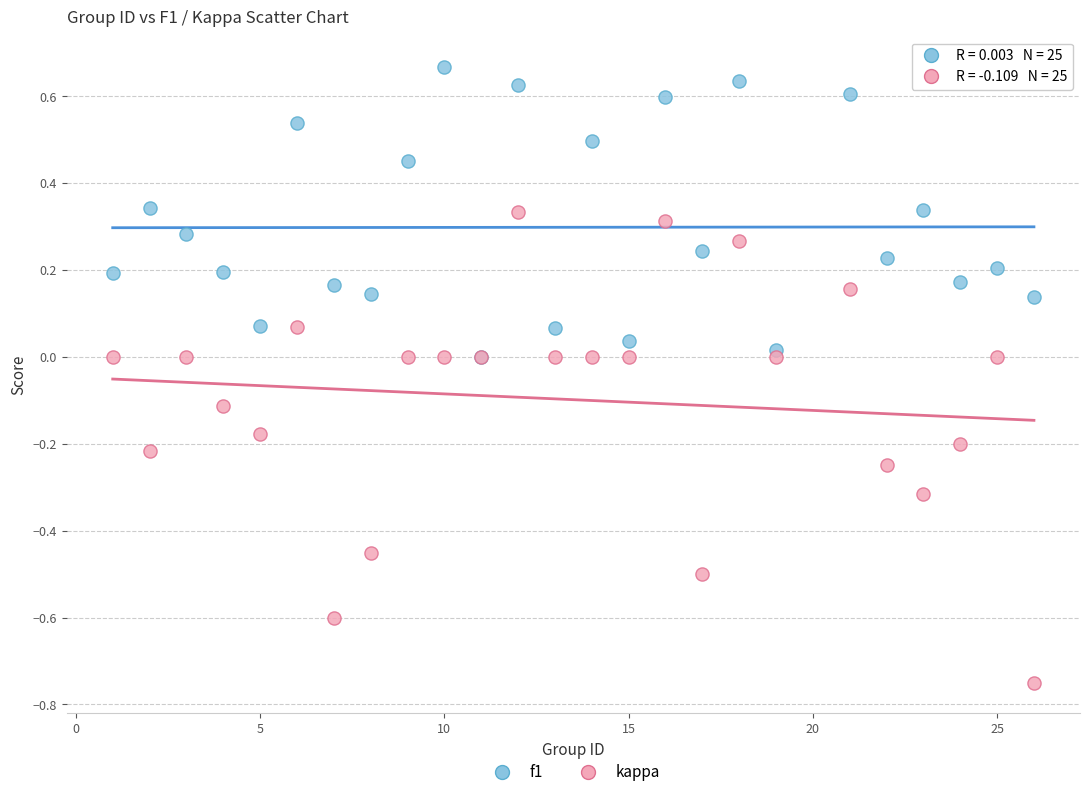

What are all the series names shown in the legend?

f1, kappa